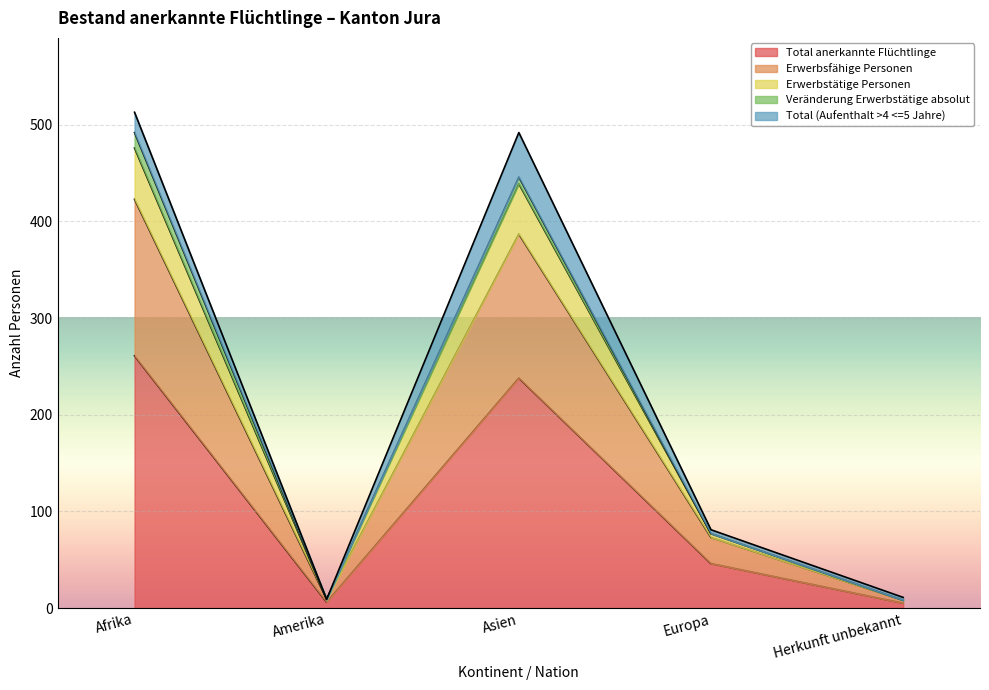

True or false: Erwerbstätige Personen and Erwerbsfähige Personen cross at least once.

False